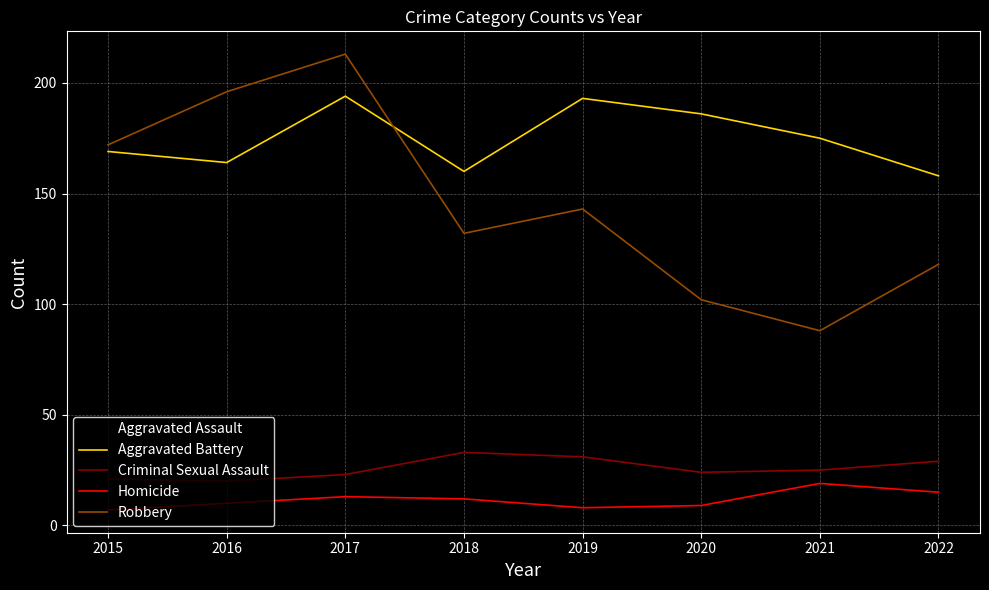

What is the difference between the second highest and minimum values in the Aggravated Battery series?

35